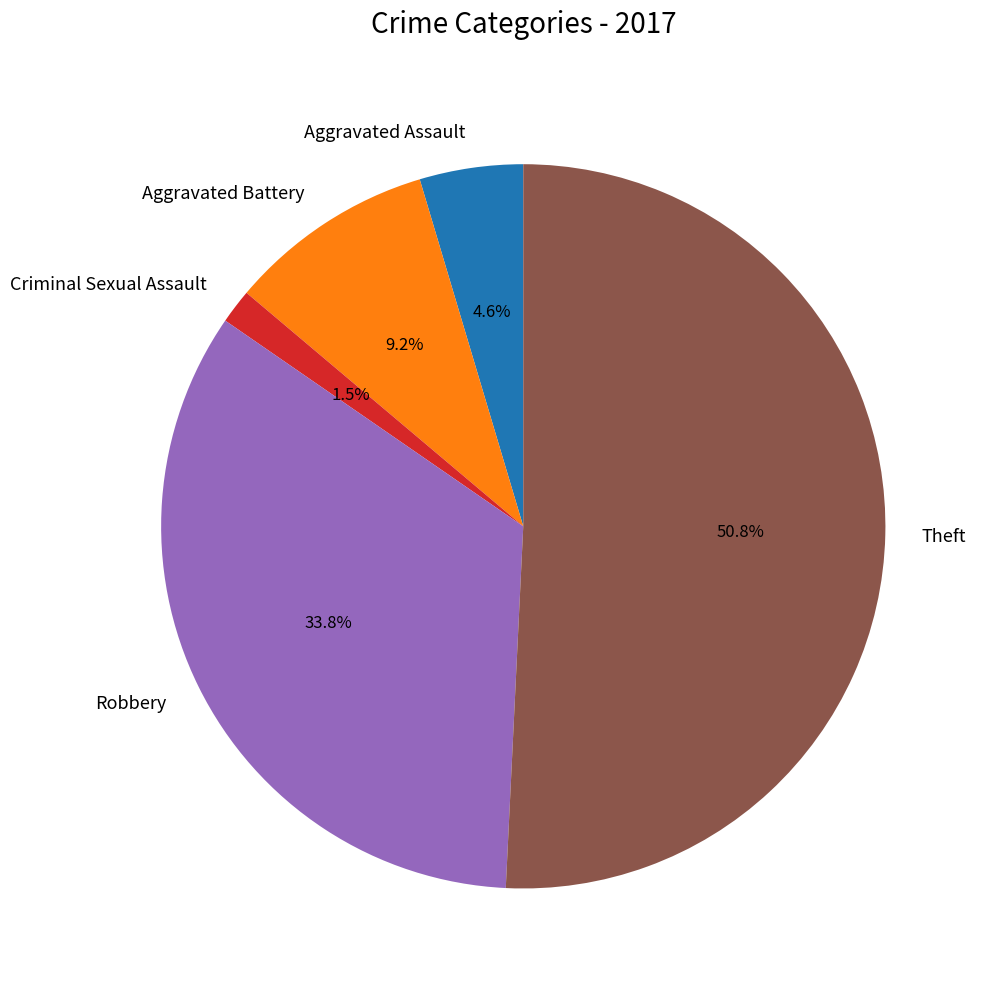

How many slices are in this pie chart?

5